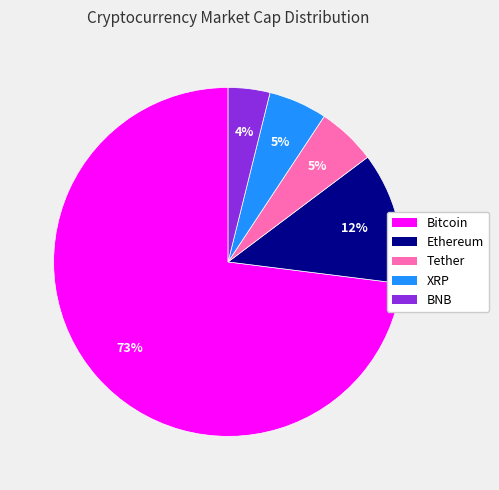

To the nearest percent, what is the average slice percentage?

20%